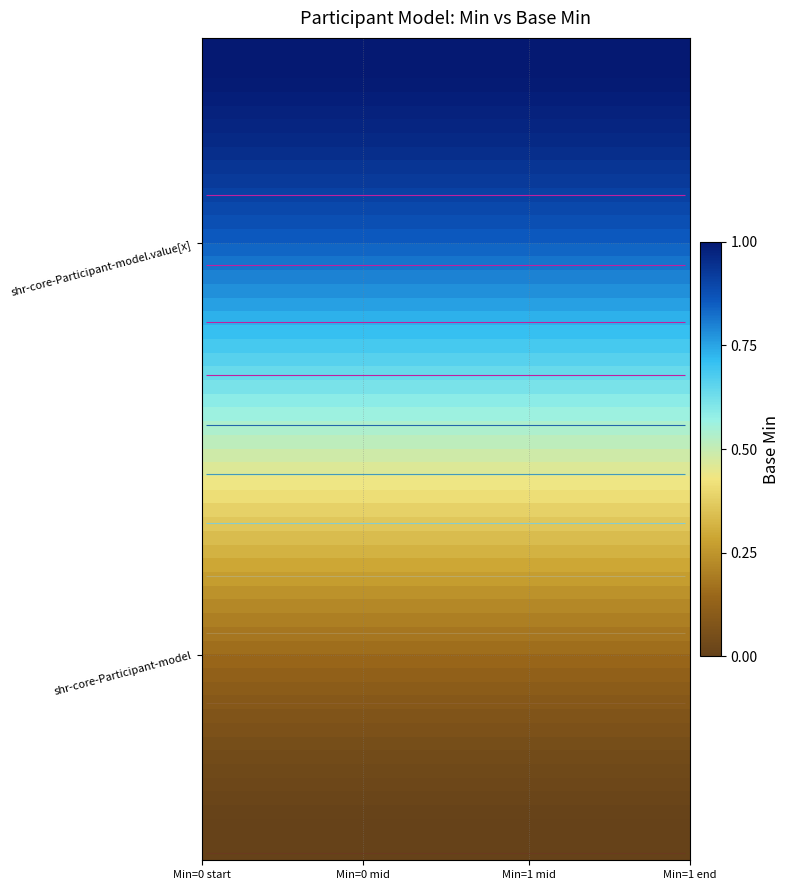

At 0, list the series in order from smallest to largest.

shr-core-Participant-model, shr-core-Participant-model.value[x]